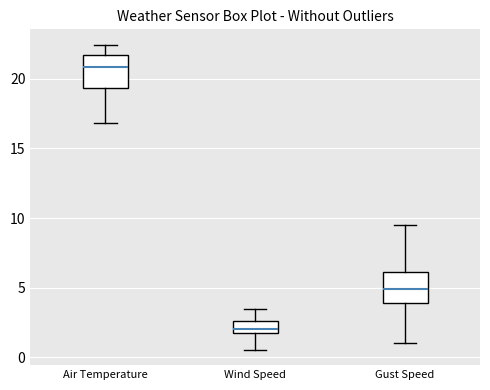

Which box has the highest median line?

Air Temperature